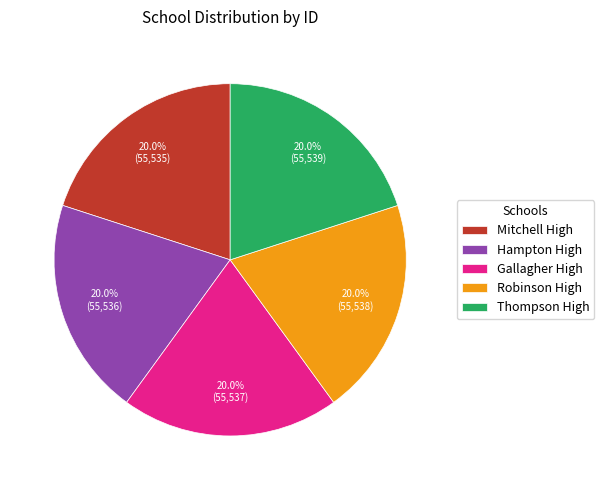

What is the total percentage of Hampton High and Thompson High?

40.0%